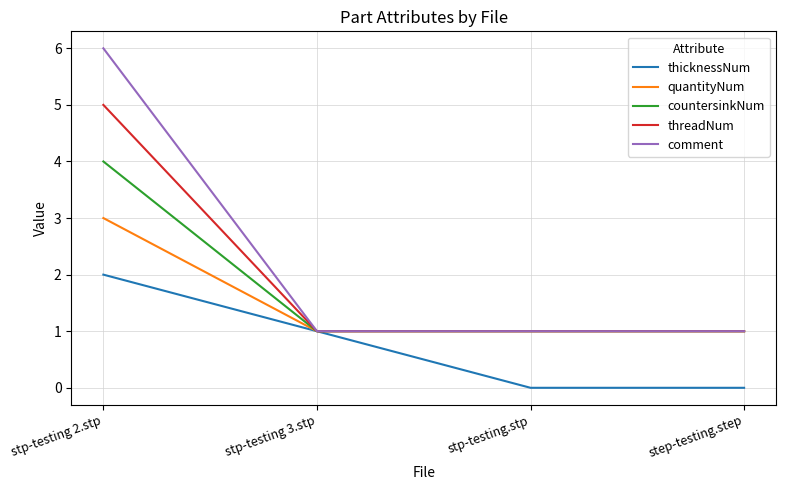

True or false: countersinkNum has a value of 5 at stp-testing 2.stp.

False